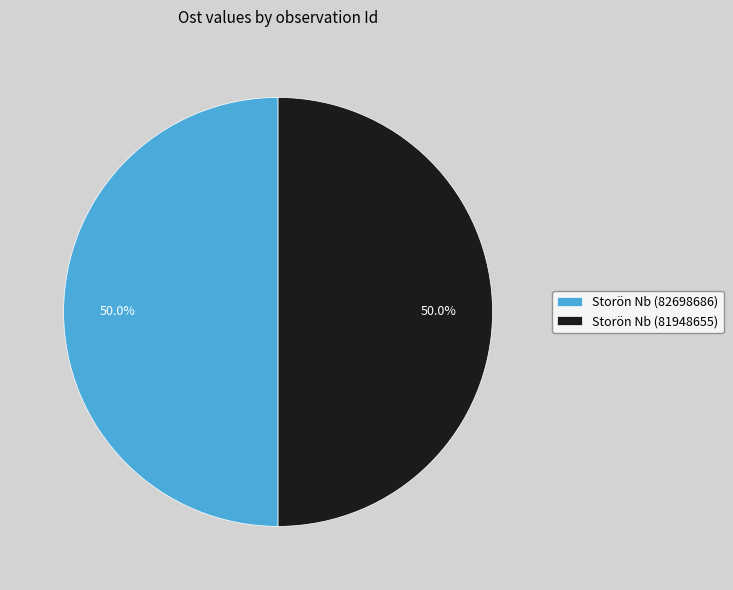

What percentage is NOT represented by Storön Nb (82698686)?

50.0%